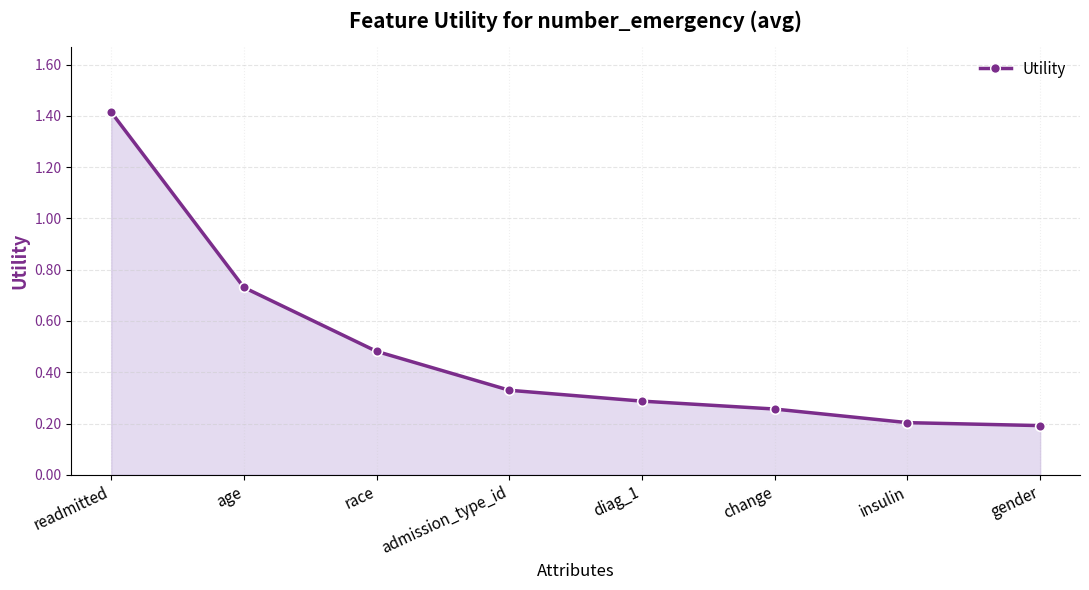

True or false: there are more than 2 points higher than both neighbors.

False